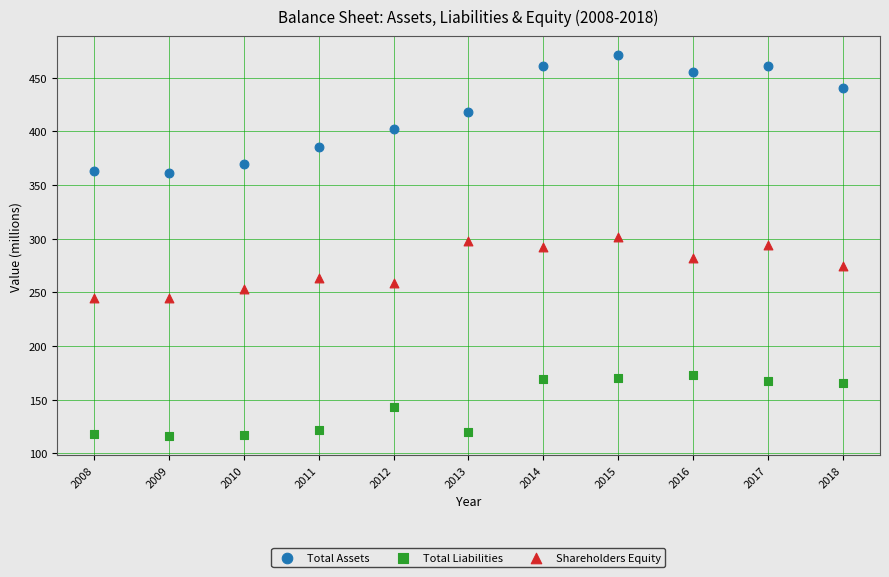

What are all the series names shown in the legend?

Total Assets, Total Liabilities, Shareholders Equity